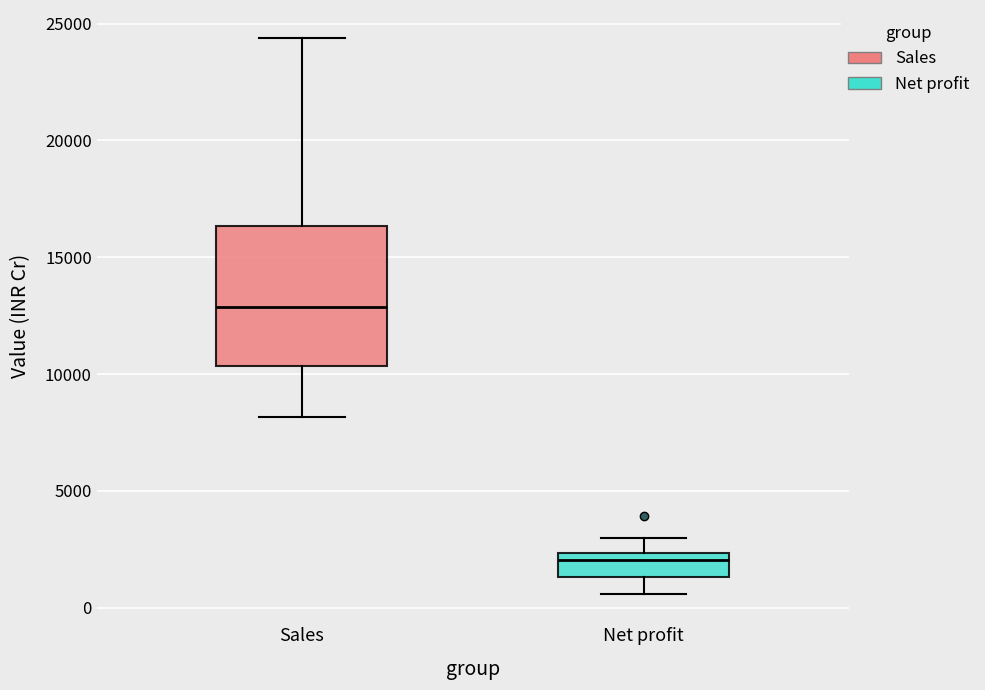

Which box's median line is the lowest?

Net profit